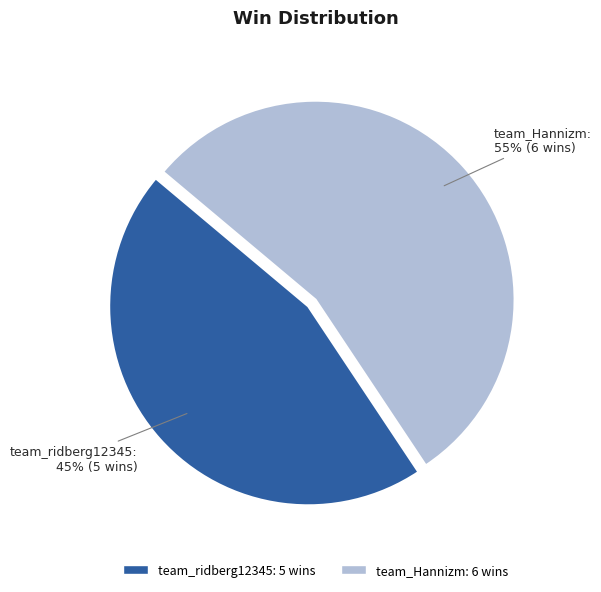

To the nearest percent, what is the combined percentage of team_Hannizm and team_ridberg12345?

100%